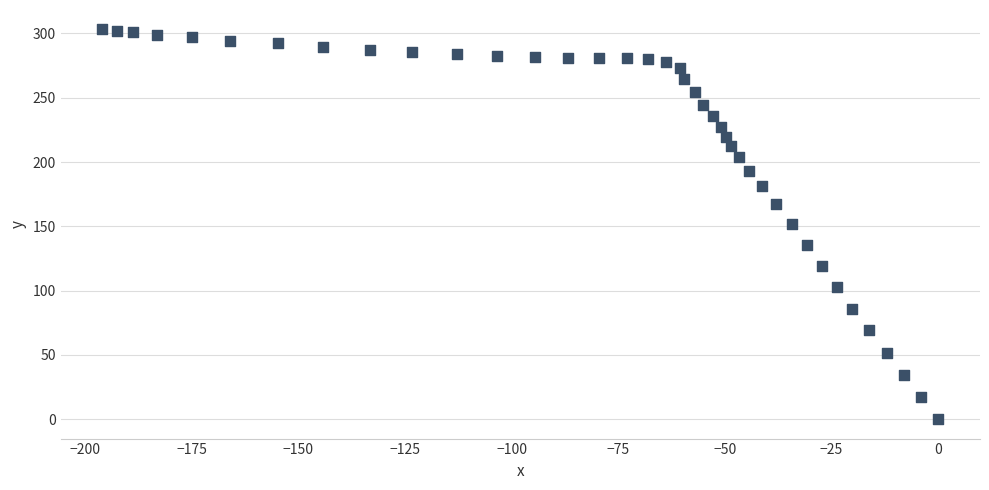

What is the range of Y values (max minus min)?

303.1